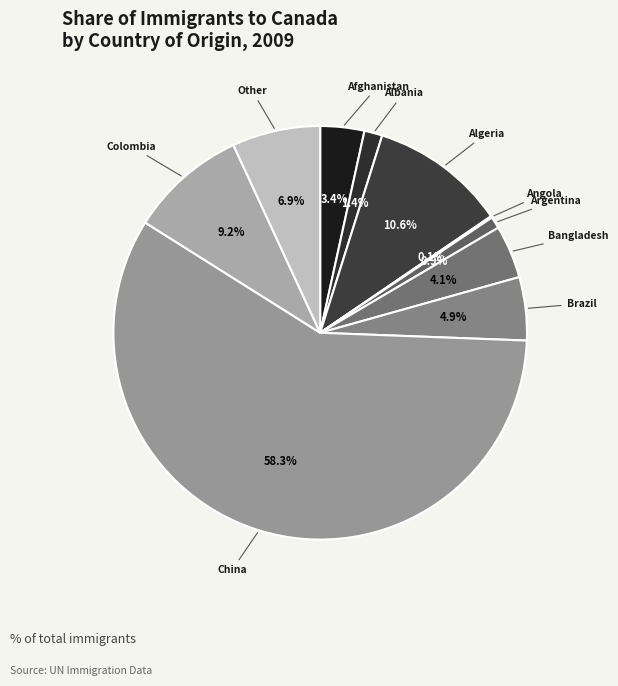

To the nearest percent, what is the difference between the largest and smallest slice percentages?

58%